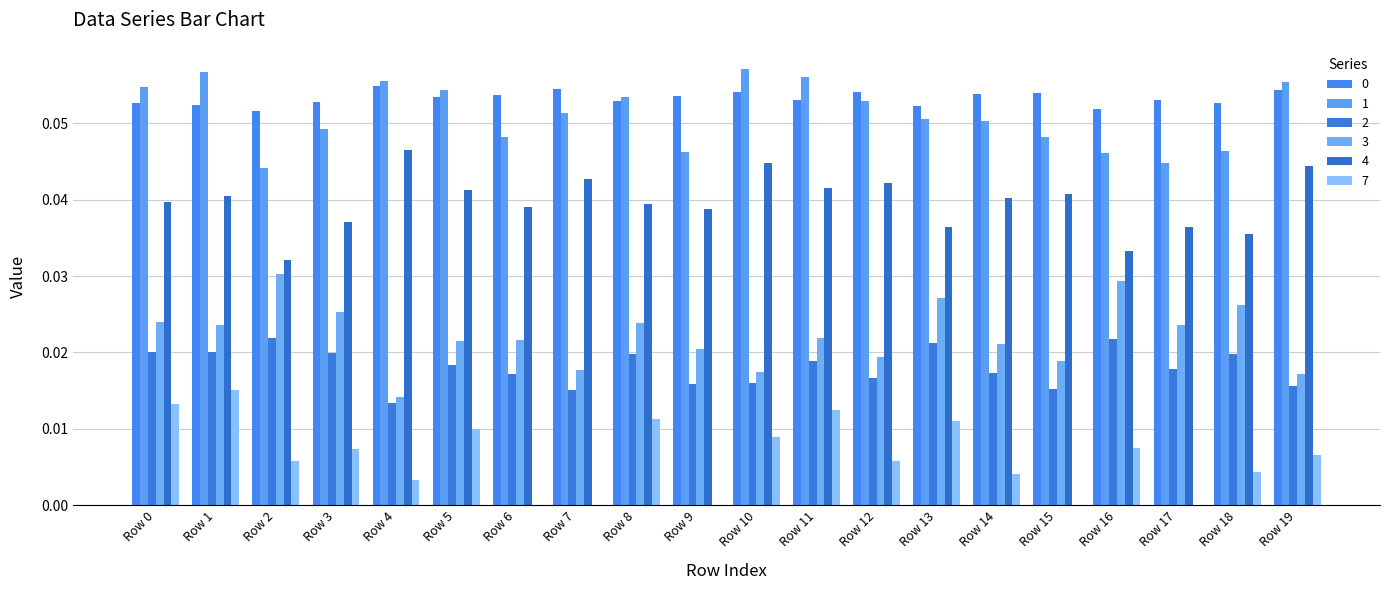

How many data points does each series have?

20